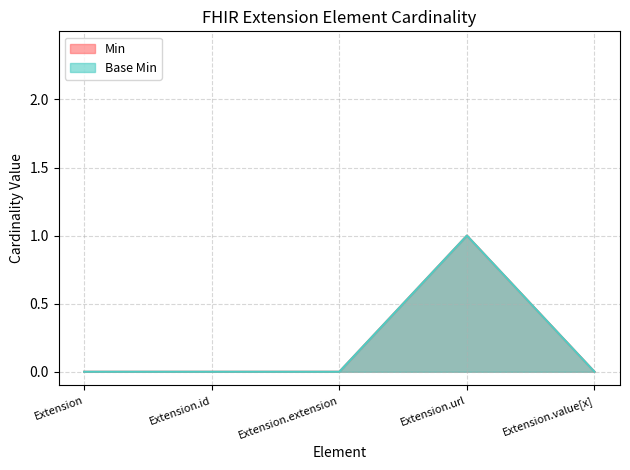

True or false: Base Min and Min intersect in this chart.

False